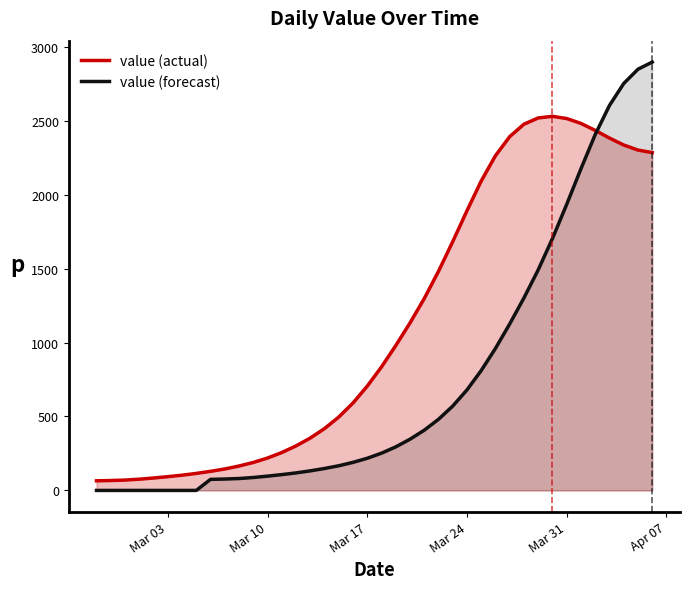

At which label does the data first exceed 835?

2020-03-19